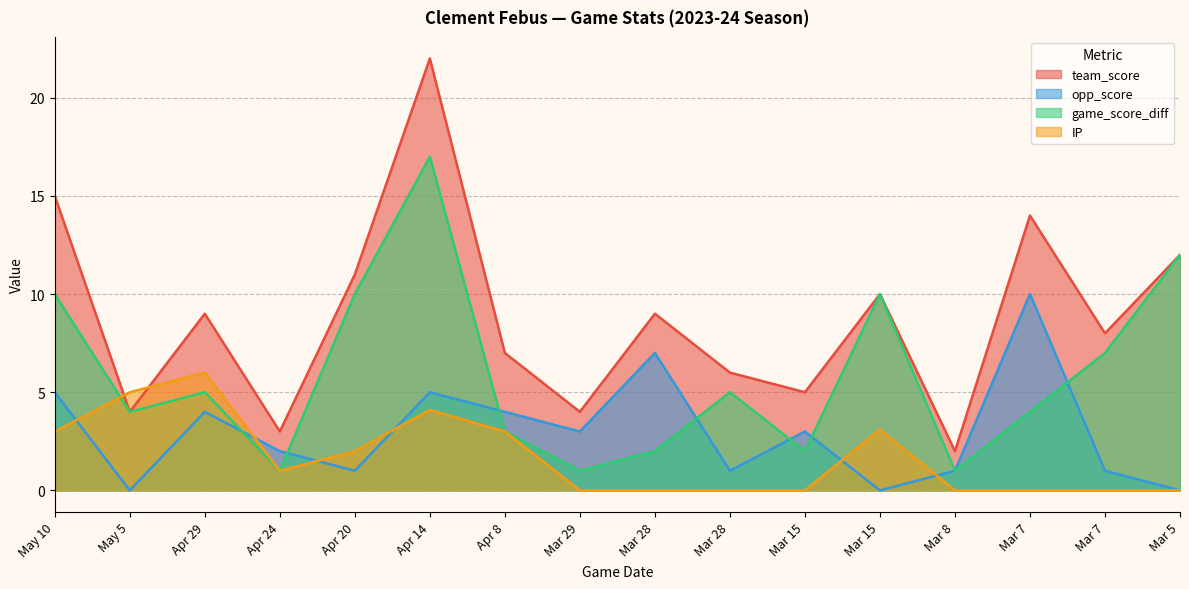

What is the label of the 14th point from the right?

Apr 29